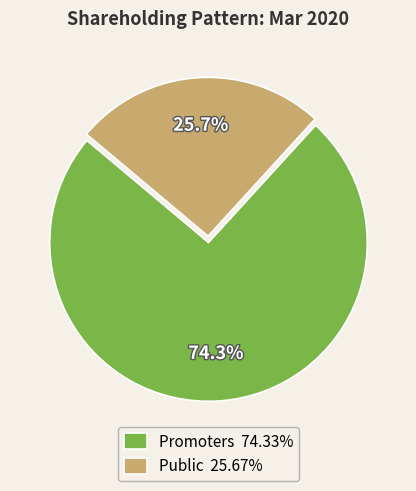

Does Public account for over 50% of the chart?

No